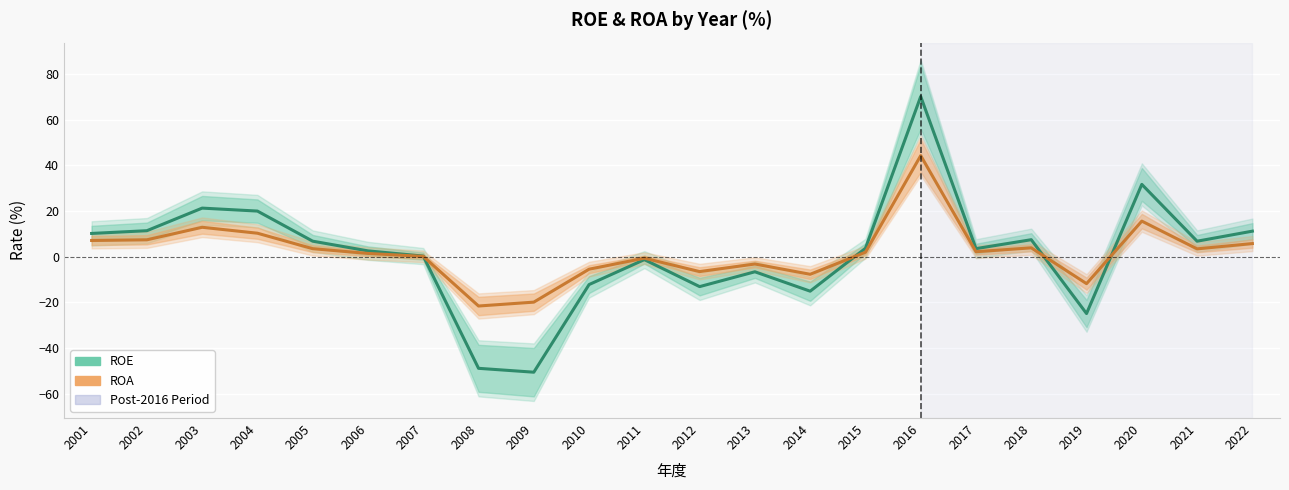

Rank the series by their maximum value, from highest to lowest.

ROE, ROA